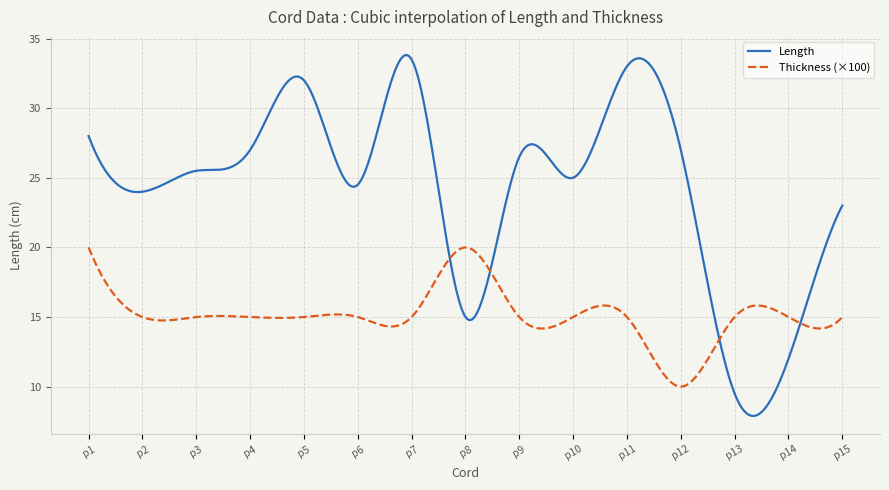

Which series has the largest total across all categories?

Length